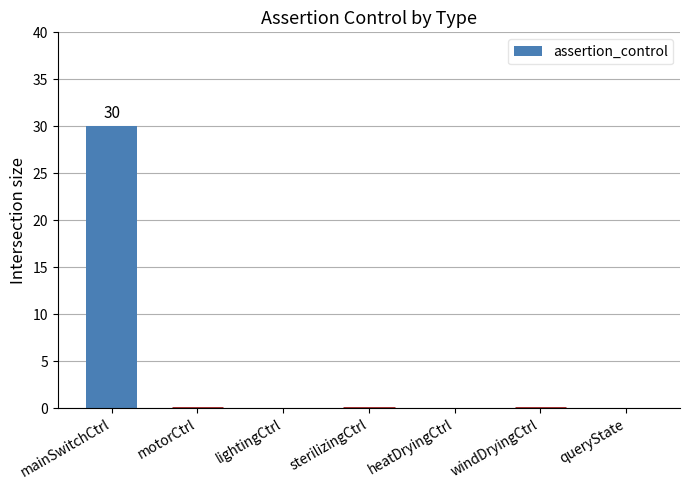

Reading right to left, extract all data points from this chart.

queryState=0	windDryingCtrl=0	heatDryingCtrl=0	sterilizingCtrl=0	lightingCtrl=0	motorCtrl=0	mainSwitchCtrl=30